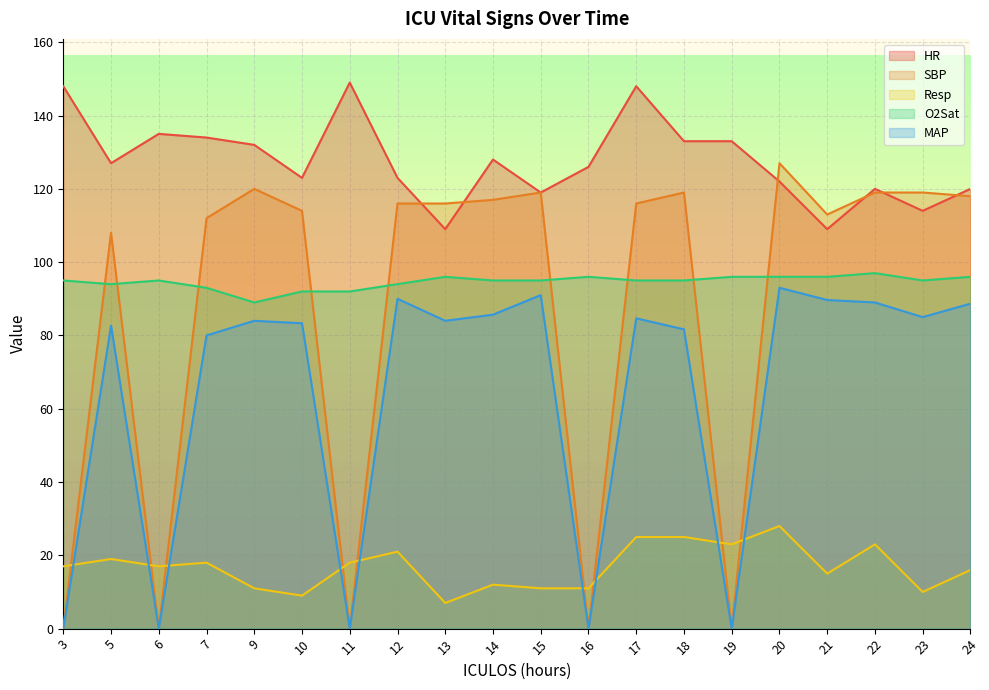

What are all the series names shown in the legend?

HR, SBP, Resp, O2Sat, MAP